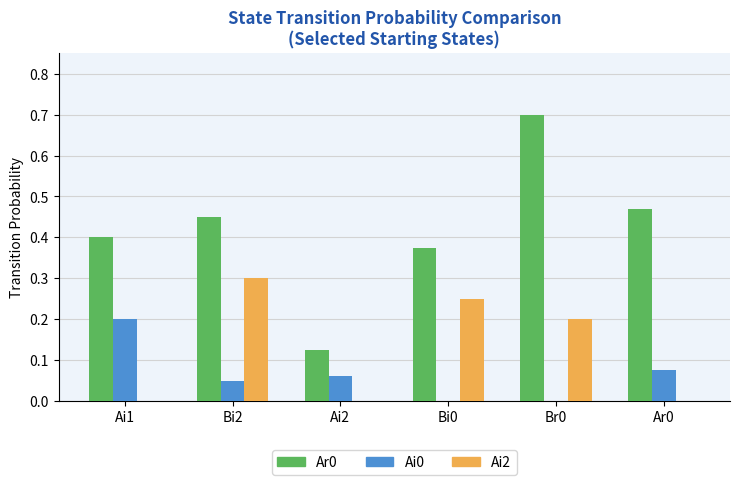

What value does the Ai2 series have at Bi2?

0.3